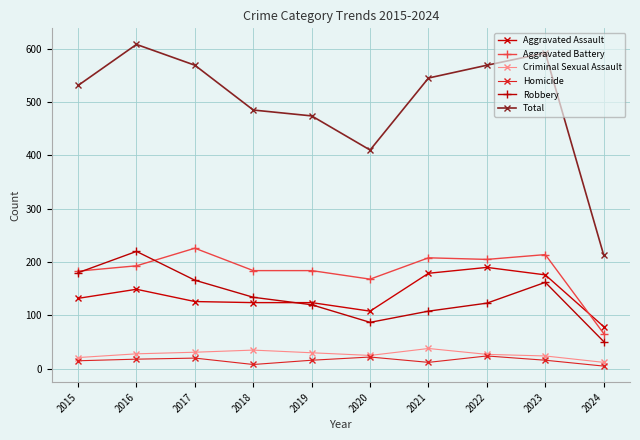

The Criminal Sexual Assault series shows 27 at 2022. True or false?

True